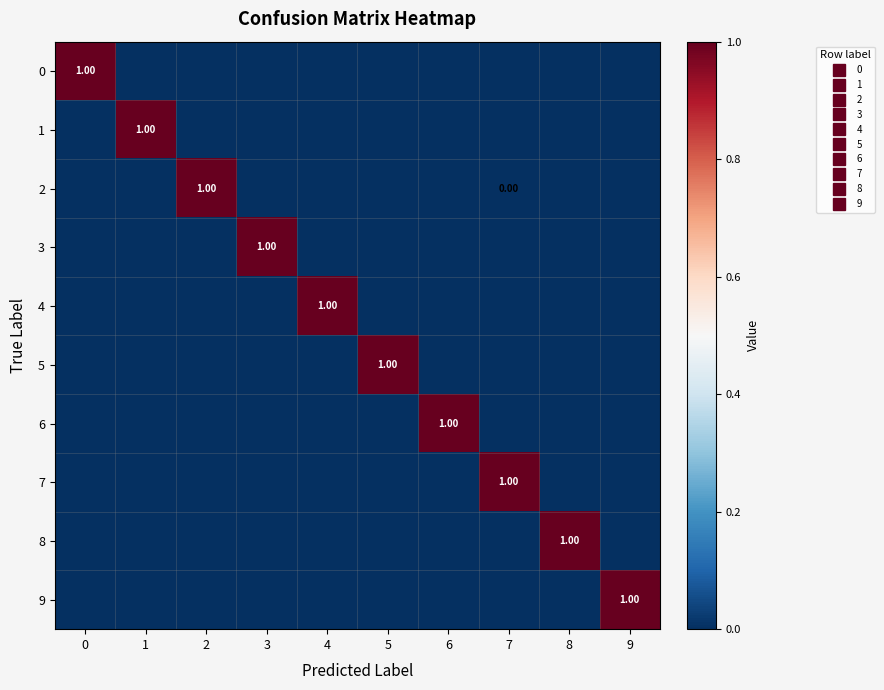

At 1, list the series in order from largest to smallest.

1, 0, 2, 3, 4, 5, 6, 7, 8, 9